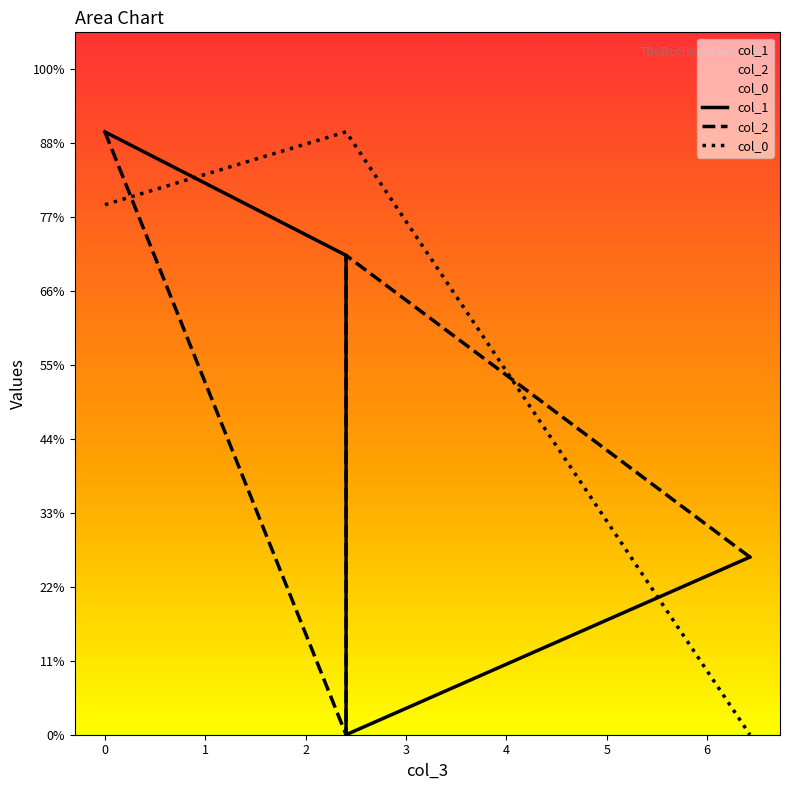

True or false: col_0 has more than 1 points higher than both neighbors.

False